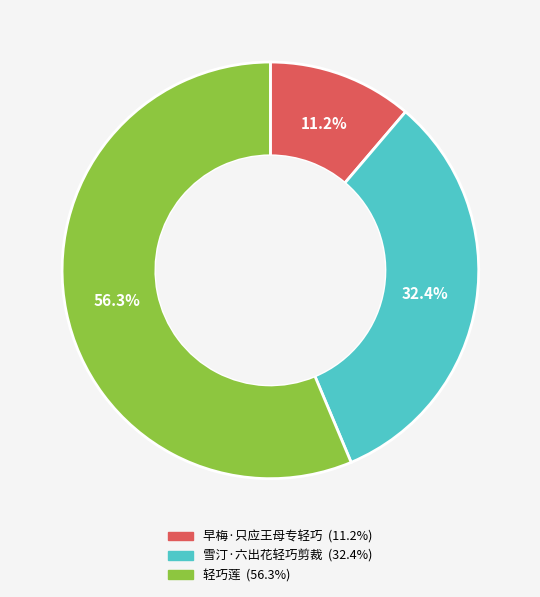

To the nearest percent, what portion does 雪汀·六出花轻巧剪裁 represent?

32%